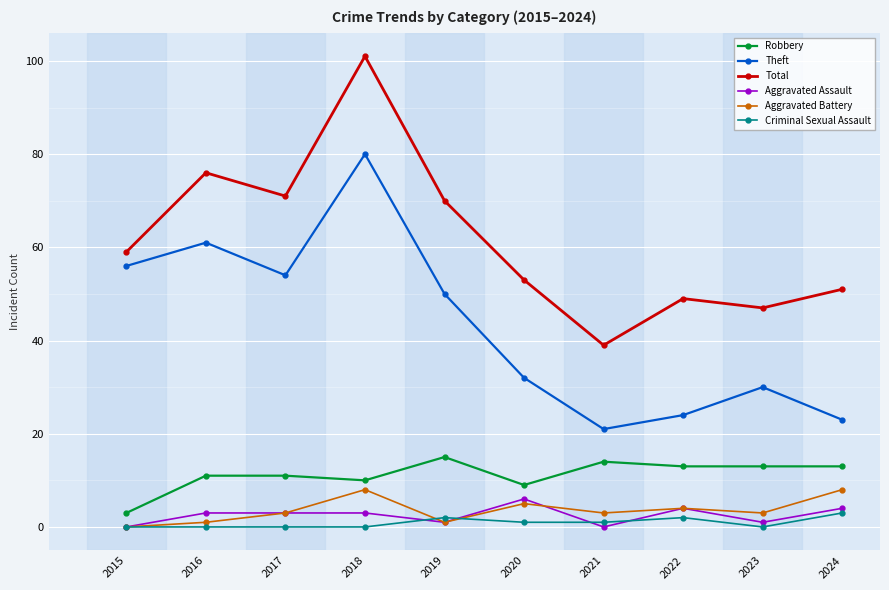

What are all the series names shown in the legend?

Robbery, Theft, Total, Aggravated Assault, Aggravated Battery, Criminal Sexual Assault